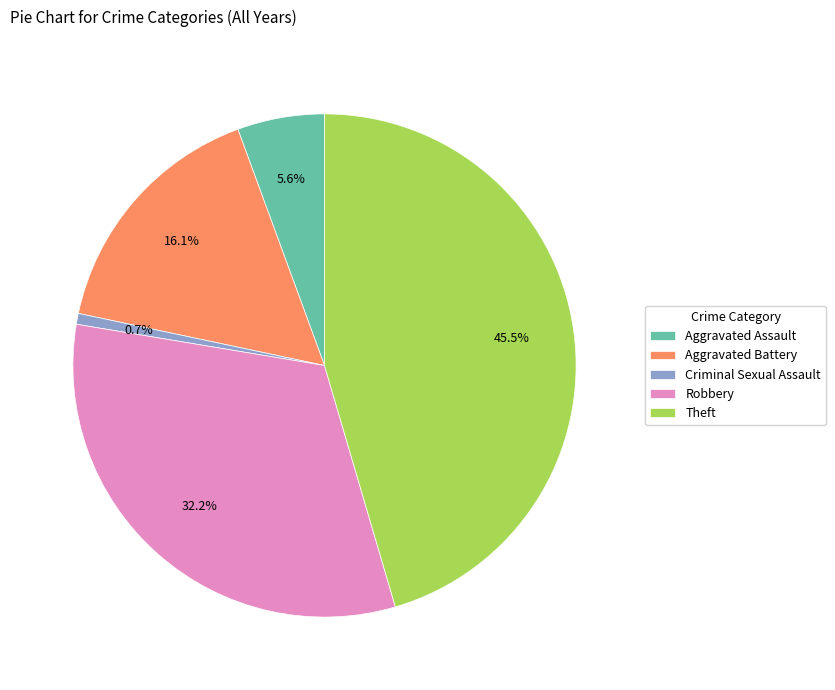

Approximately how many times larger is the value at Robbery compared to Aggravated Battery?

2.0